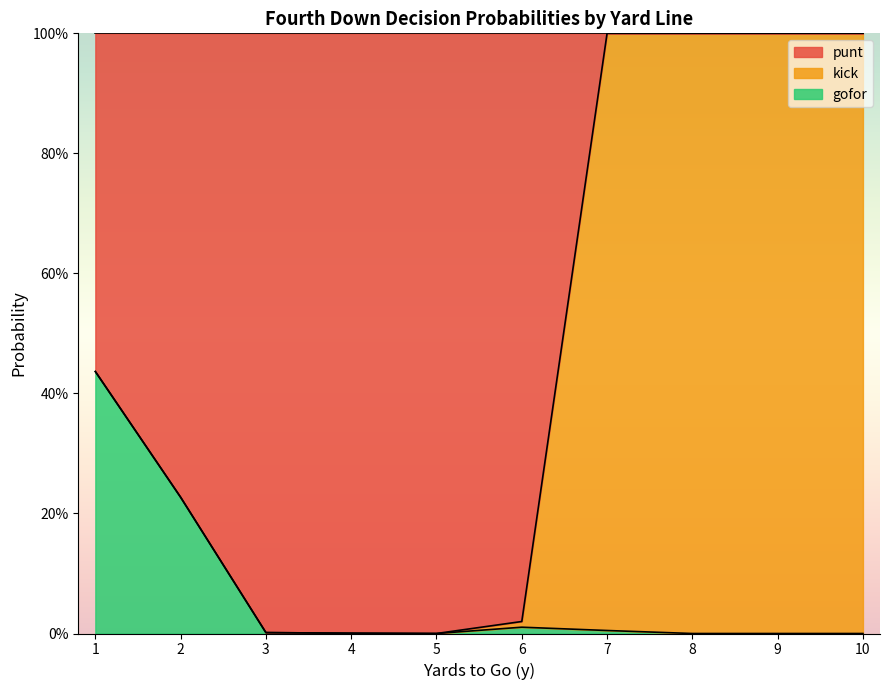

True or false: punt and gofor intersect in this chart.

False